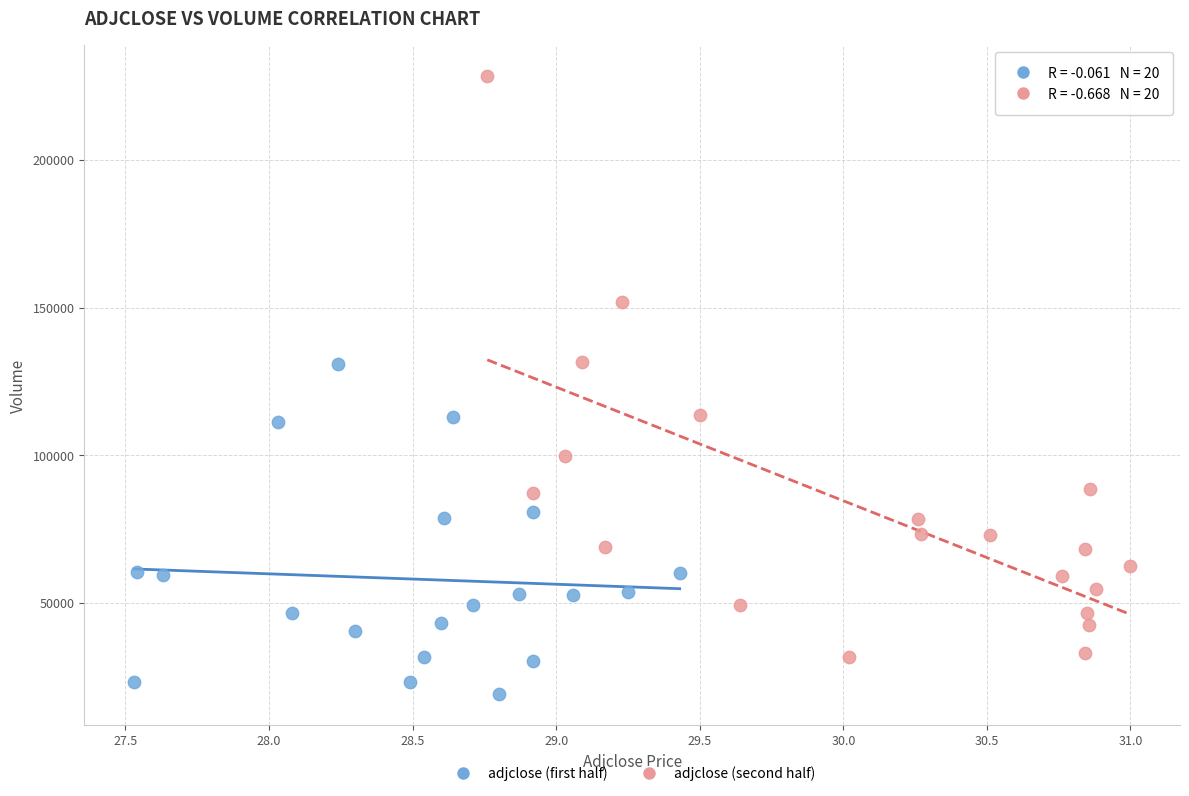

What are all the series names shown in the legend?

adjclose (first half), adjclose (second half)